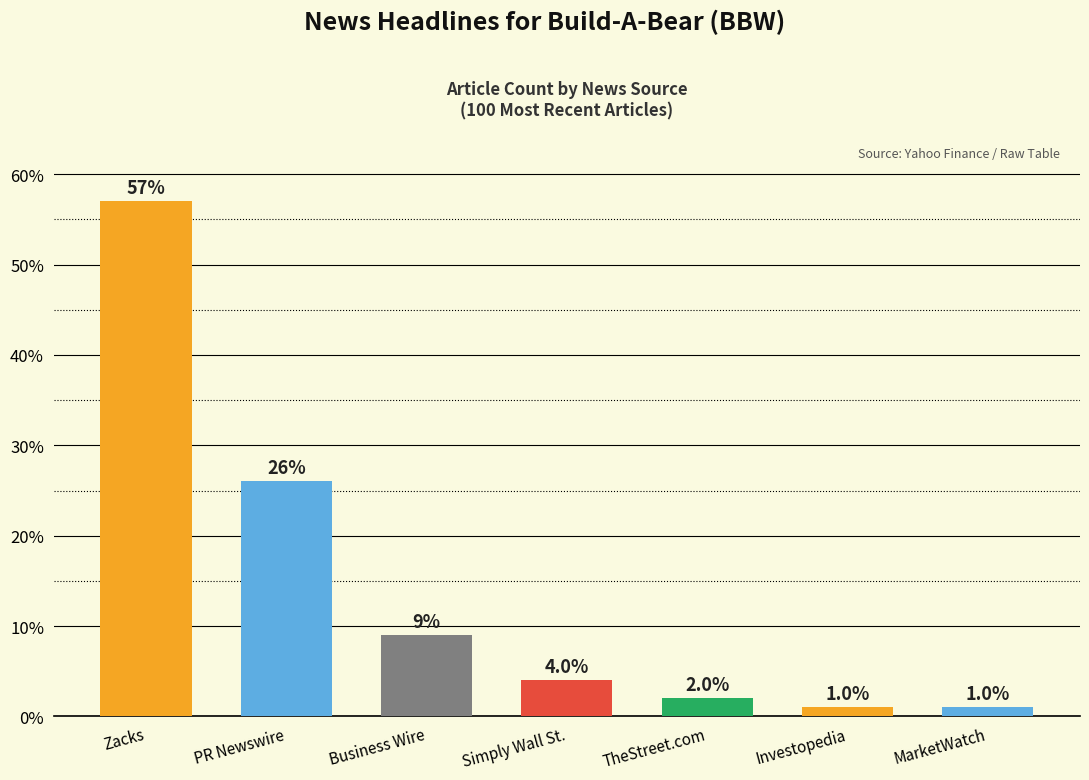

Reading left to right, list all the values displayed in this chart.

Zacks=57.0	PR Newswire=26.0	Business Wire=9.0	Simply Wall St.=4.0	TheStreet.com=2.0	Investopedia=1.0	MarketWatch=1.0